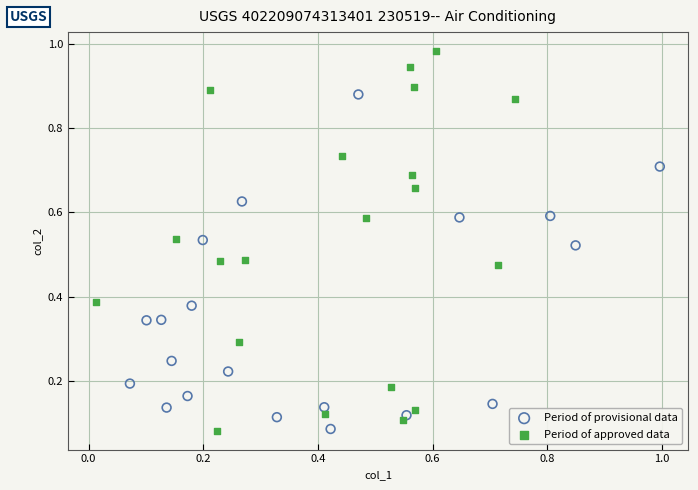

What are all the series names shown in the legend?

Period of provisional data, Period of approved data